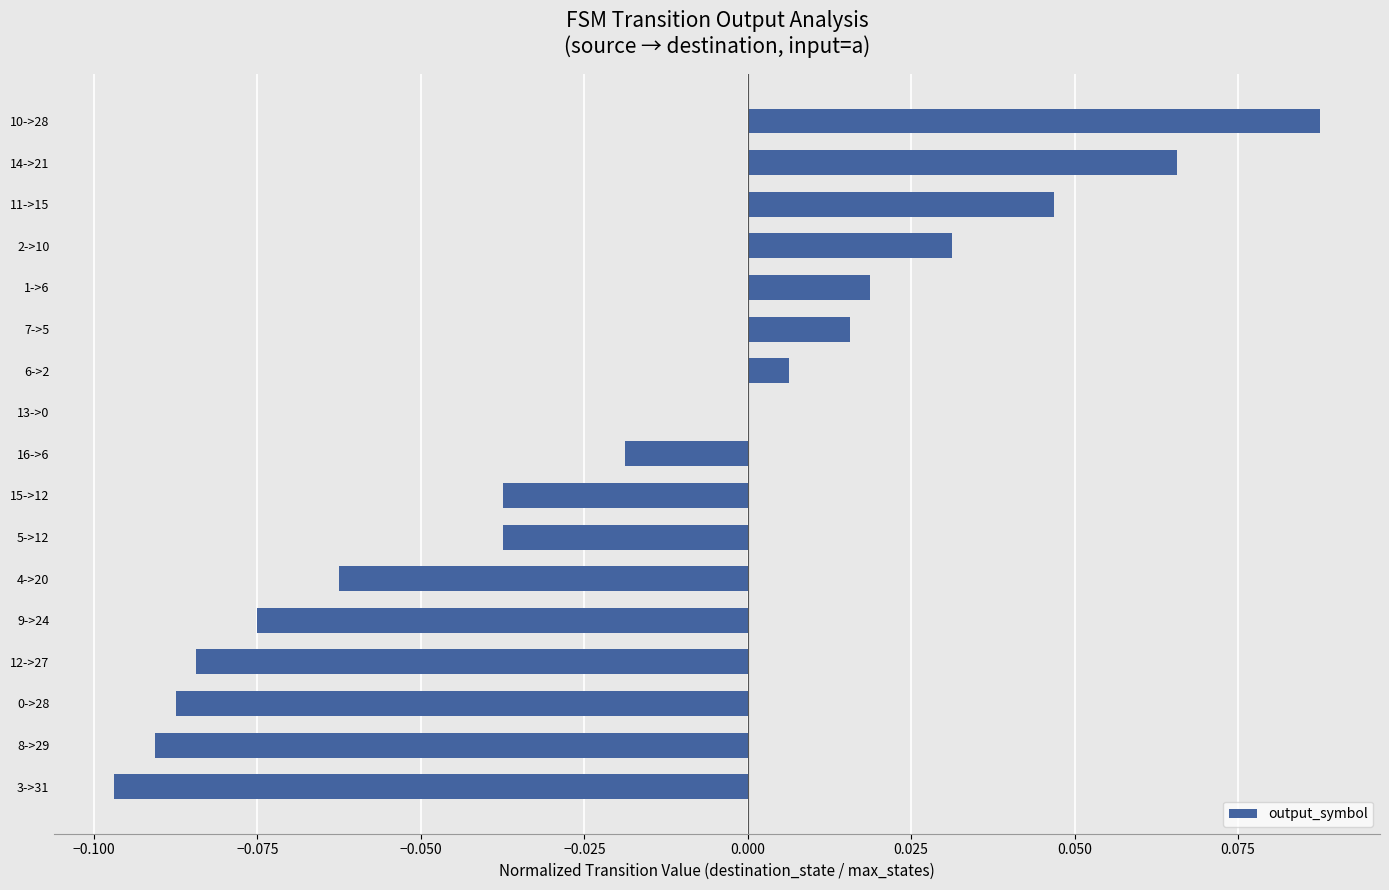

Which category has the highest value across all series?

10->28